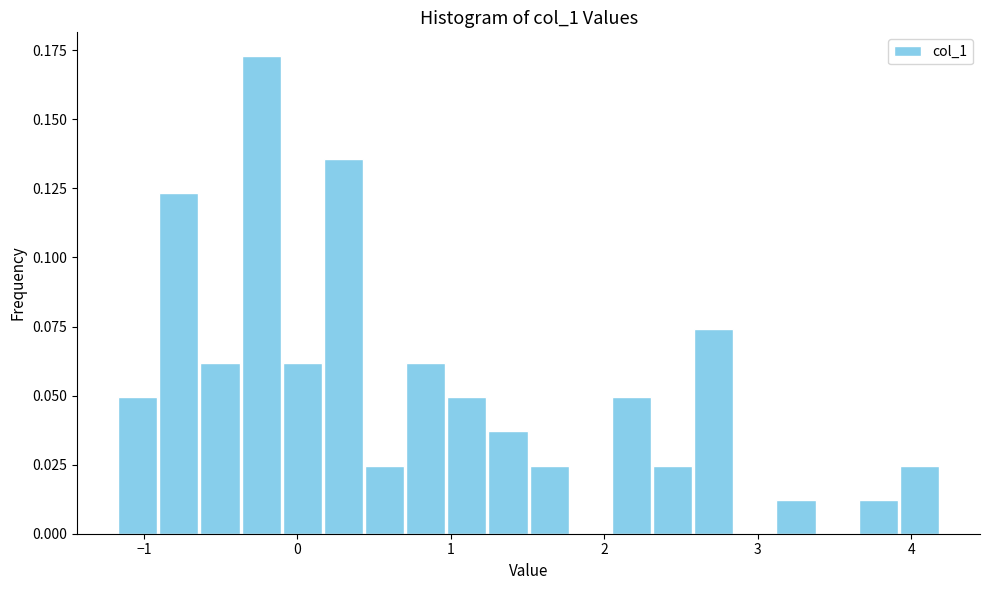

Read against the x-axis, roughly where is the centre of the tallest bar?

-0.2